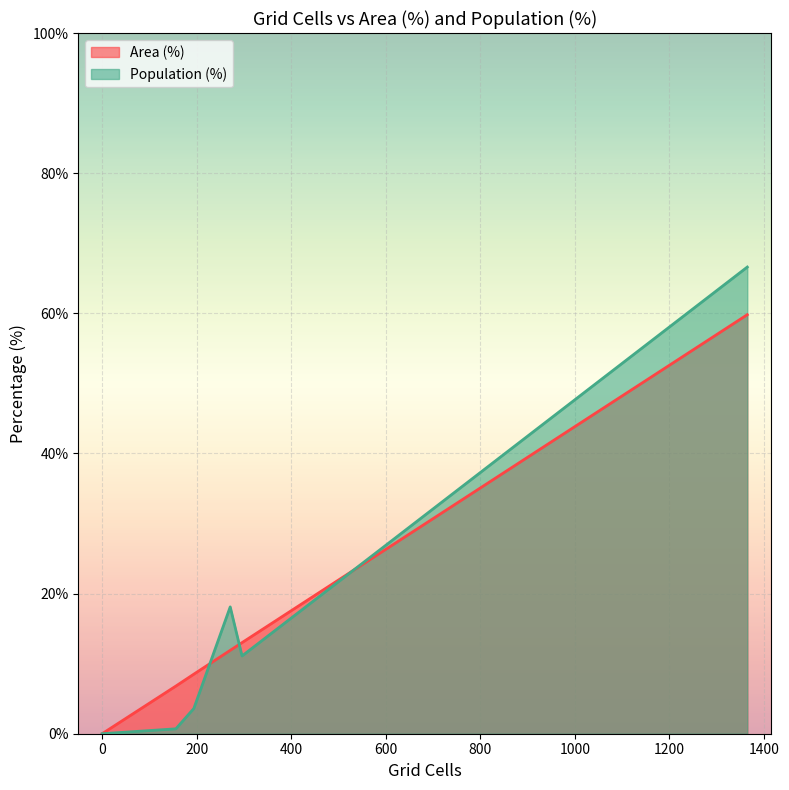

List the series in order of their peak value, lowest first.

Area (%), Population (%)